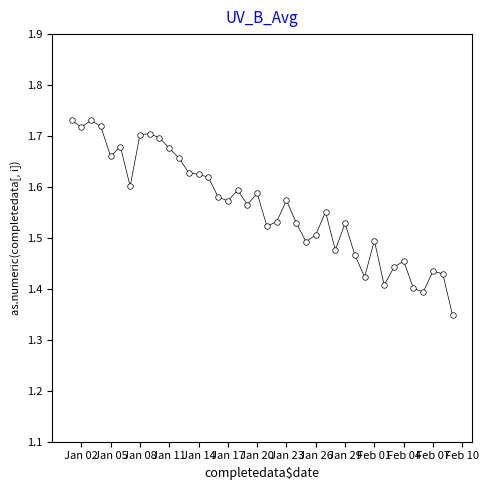

What is the range of X values (max minus min)?

39.0